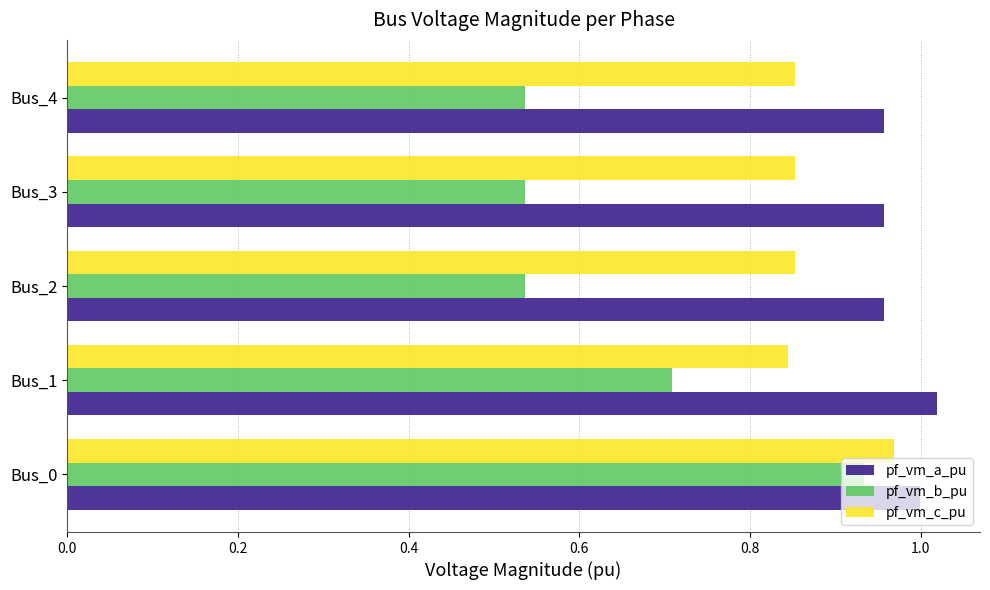

Which series has the largest total across all categories?

pf_vm_a_pu